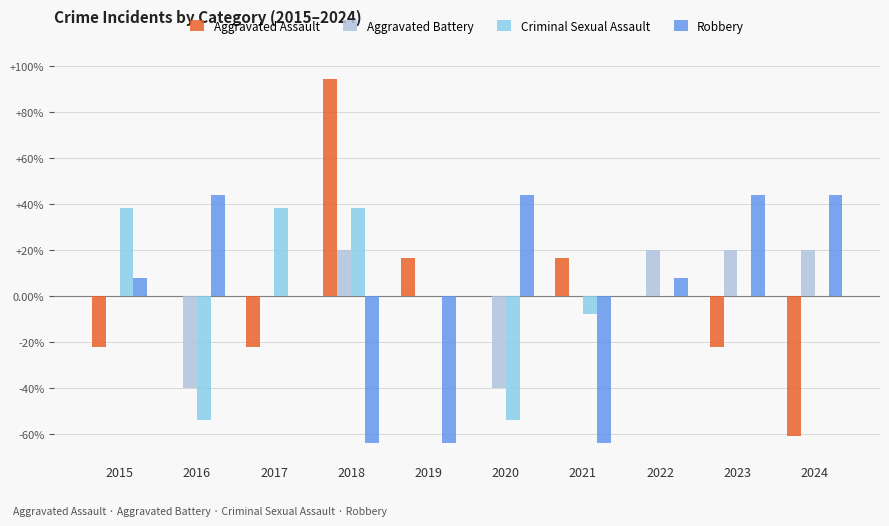

Reading left to right, transcribe all the data shown in this chart.

Aggravated Assault: 2015=-22.2	2016=0.0	2017=-22.2	2018=94.4	2019=16.7	2020=0.0	2021=16.7	2022=0.0	2023=-22.2	2024=-61.1
Aggravated Battery: 2015=0.0	2016=-40.0	2017=0.0	2018=20.0	2019=0.0	2020=-40.0	2021=0.0	2022=20.0	2023=20.0	2024=20.0
Criminal Sexual Assault: 2015=38.5	2016=-53.8	2017=38.5	2018=38.5	2019=0.0	2020=-53.8	2021=-7.7	2022=0.0	2023=0.0	2024=0.0
Robbery: 2015=8.0	2016=44.0	2017=0.0	2018=-64.0	2019=-64.0	2020=44.0	2021=-64.0	2022=8.0	2023=44.0	2024=44.0